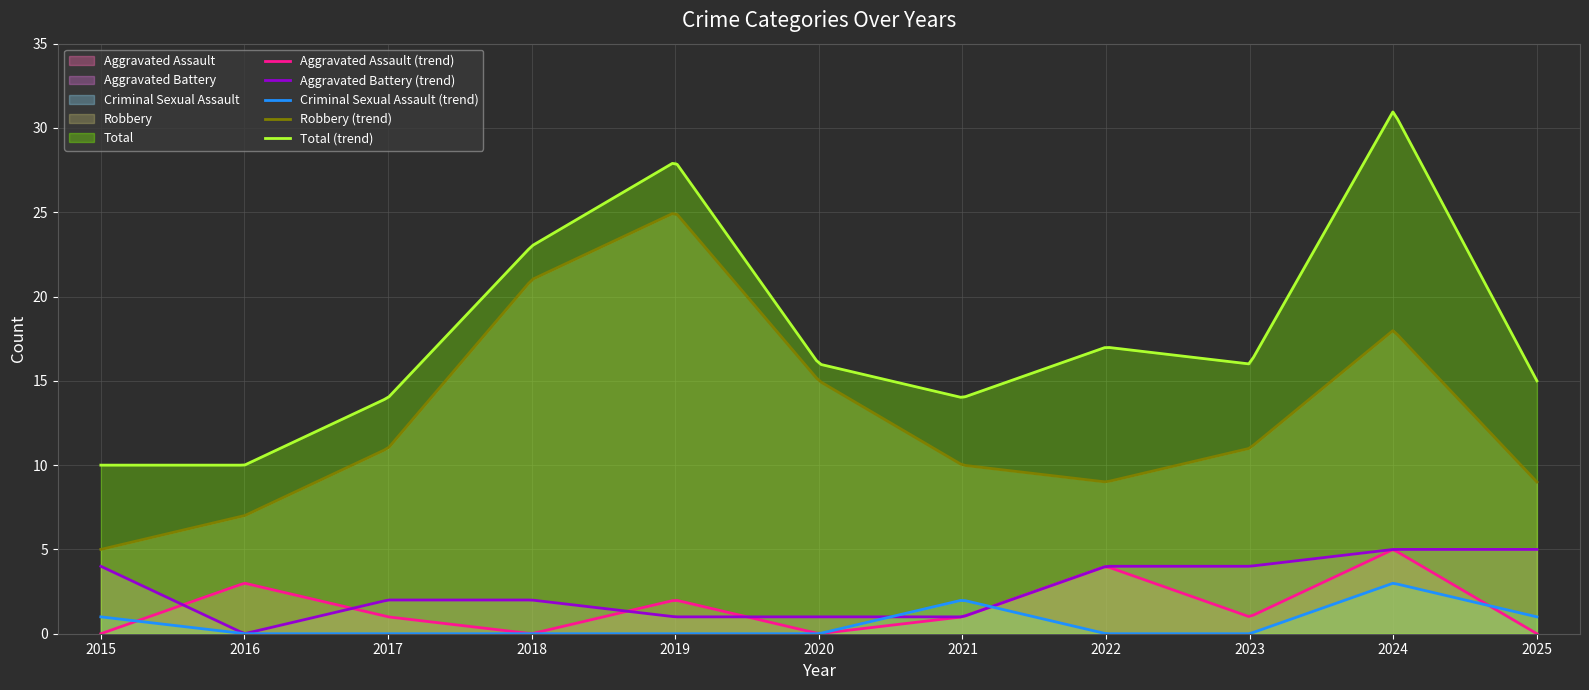

What is the difference between the highest and lowest values at 2023?

16